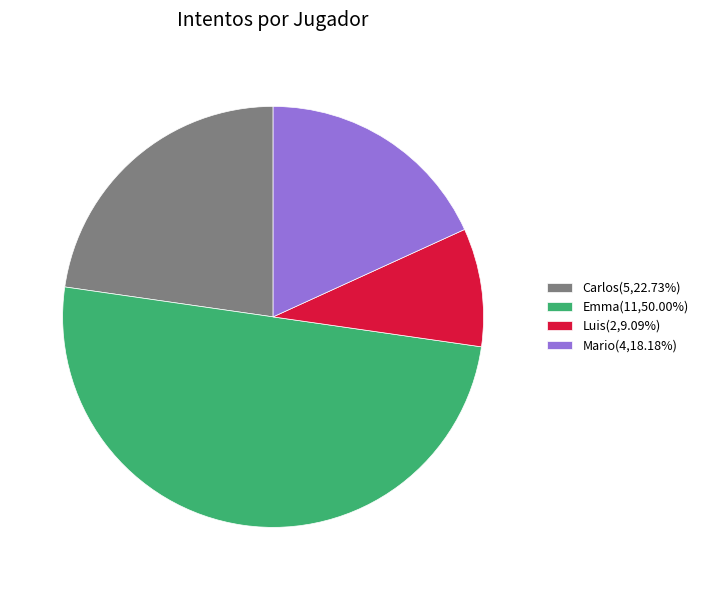

Do Mario(4,18.18%) and Emma(11,50.00%) together represent more than half of the pie?

Yes